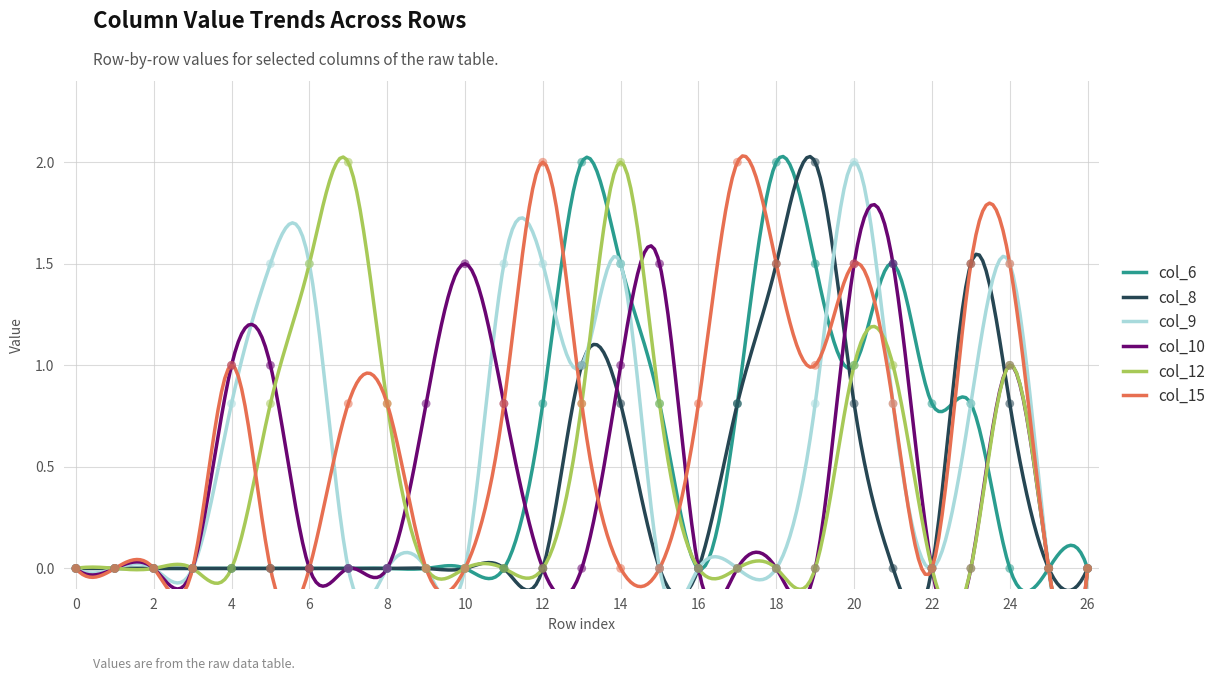

Which series has the largest Y range (max minus min)?

col_6